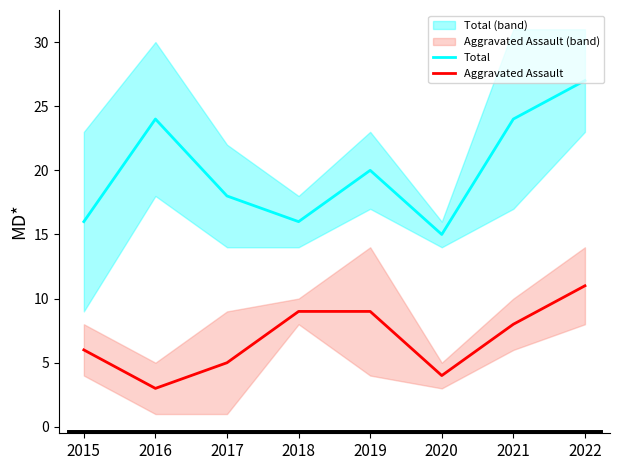

How many distinct data groups are displayed?

2